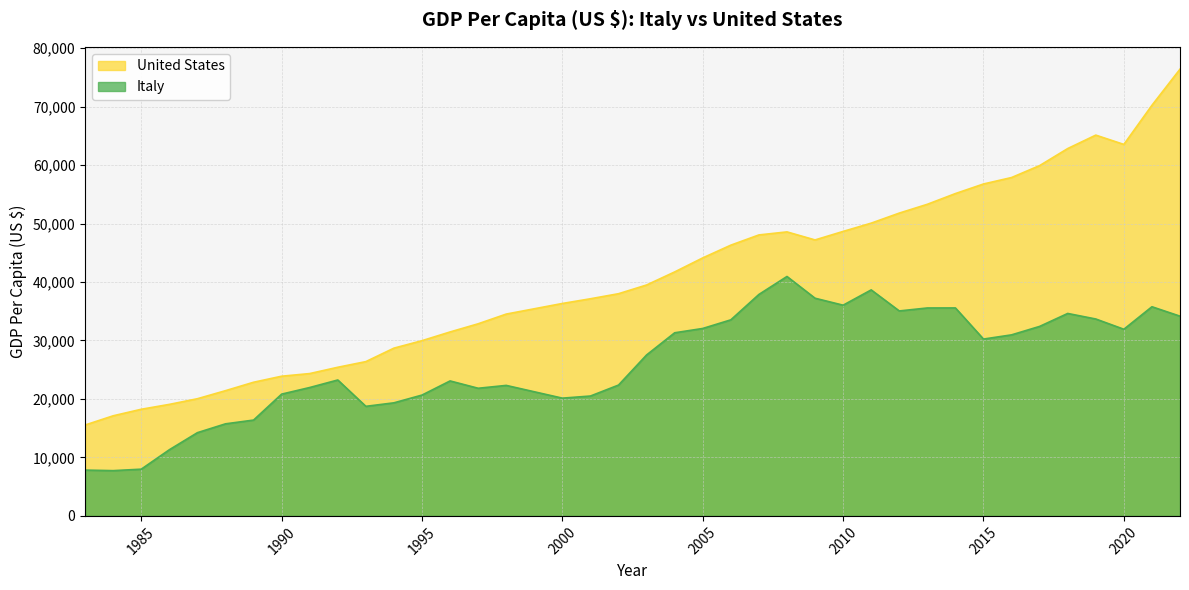

True or false: United States and Italy cross at least once.

False